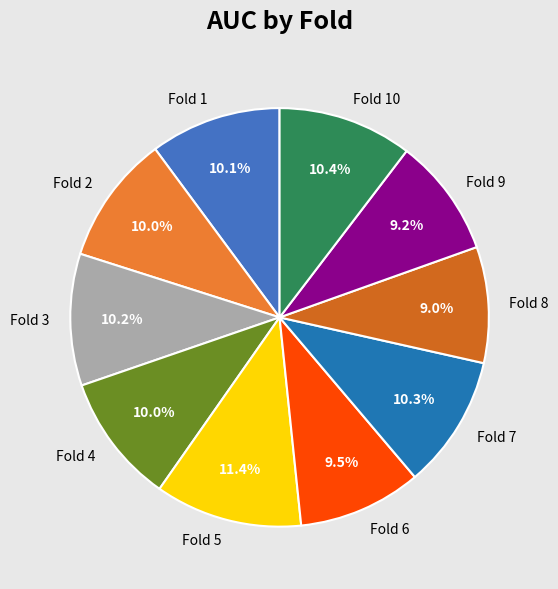

Which slice is the largest?

Fold 5